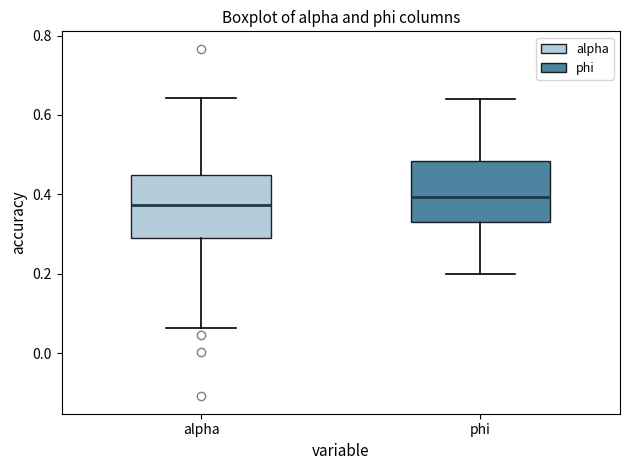

Which box's median line is the highest?

phi